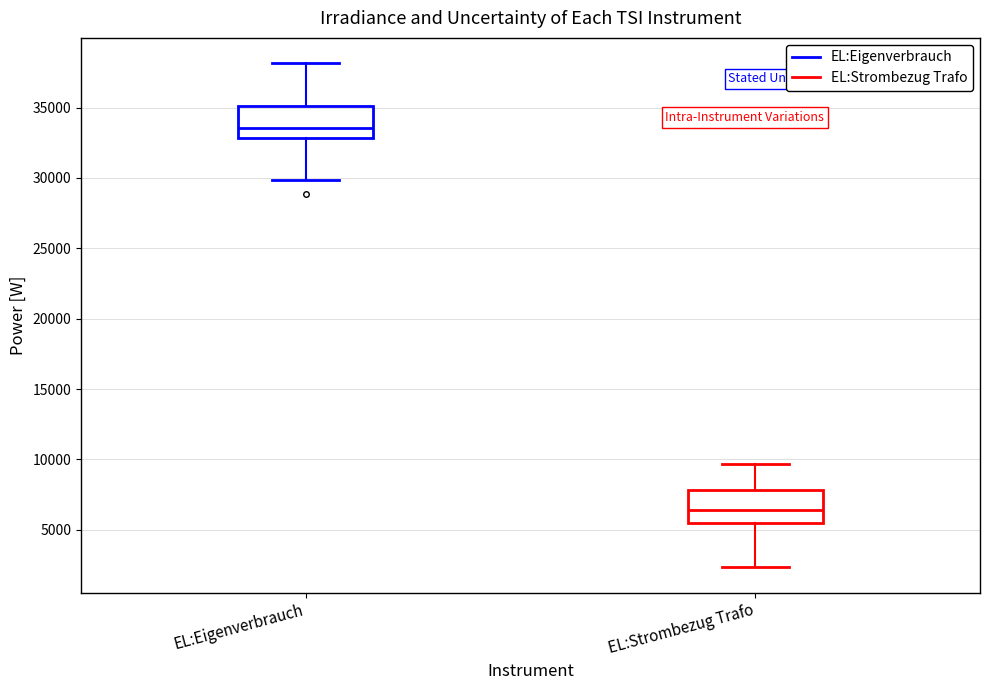

Reading left to right, transcribe this box plot: for each box, give where its median line is, the range the box spans, and where its two whiskers end, as read against the y-axis. The values are not printed on the chart, so give them approximately, as read against the axis.

EL:Eigenverbrauch: median 33500, box 33000 to 35000, whiskers 30000 to 38000
EL:Strombezug Trafo: median 6500, box 5500 to 8000, whiskers 2500 to 9500